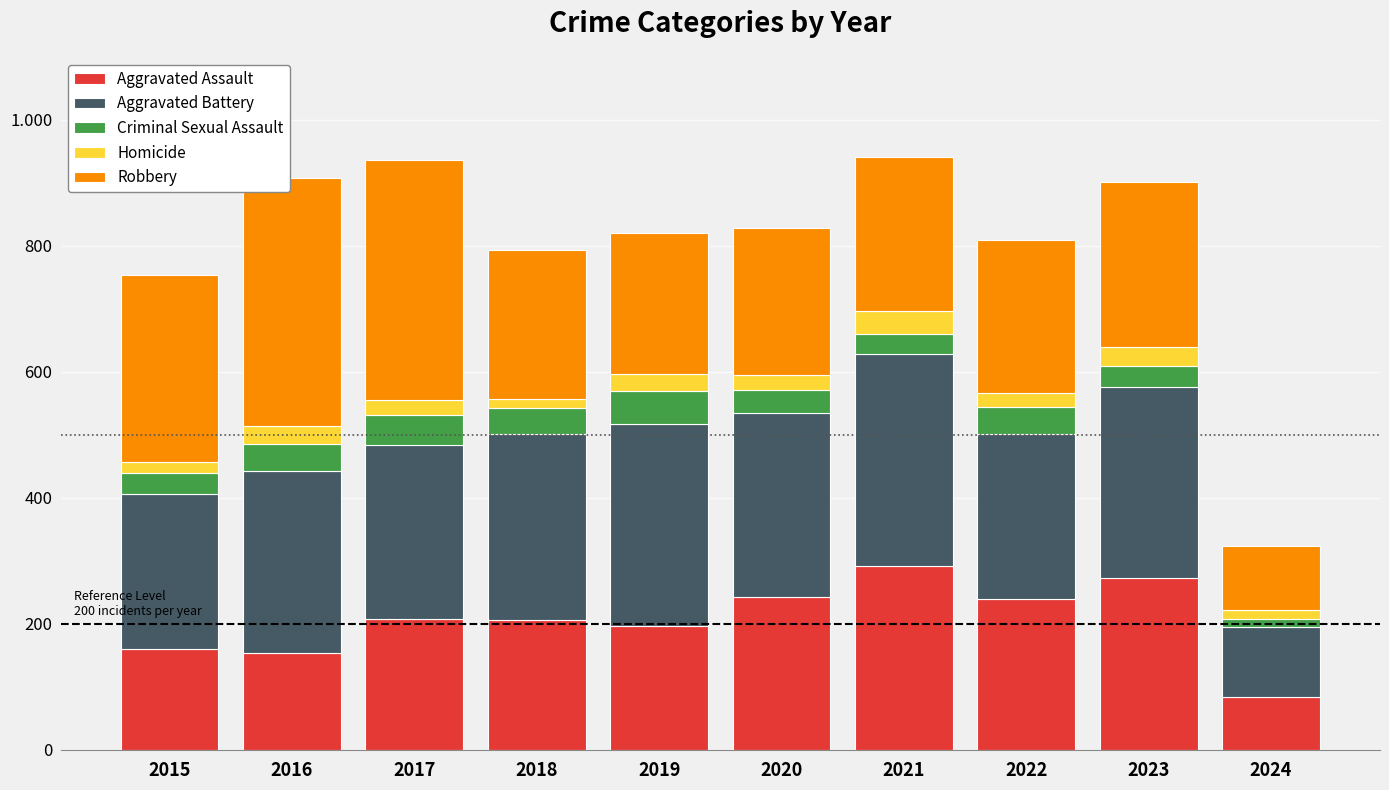

Between 2015 and 2021, which series saw the biggest shift?

Aggravated Assault